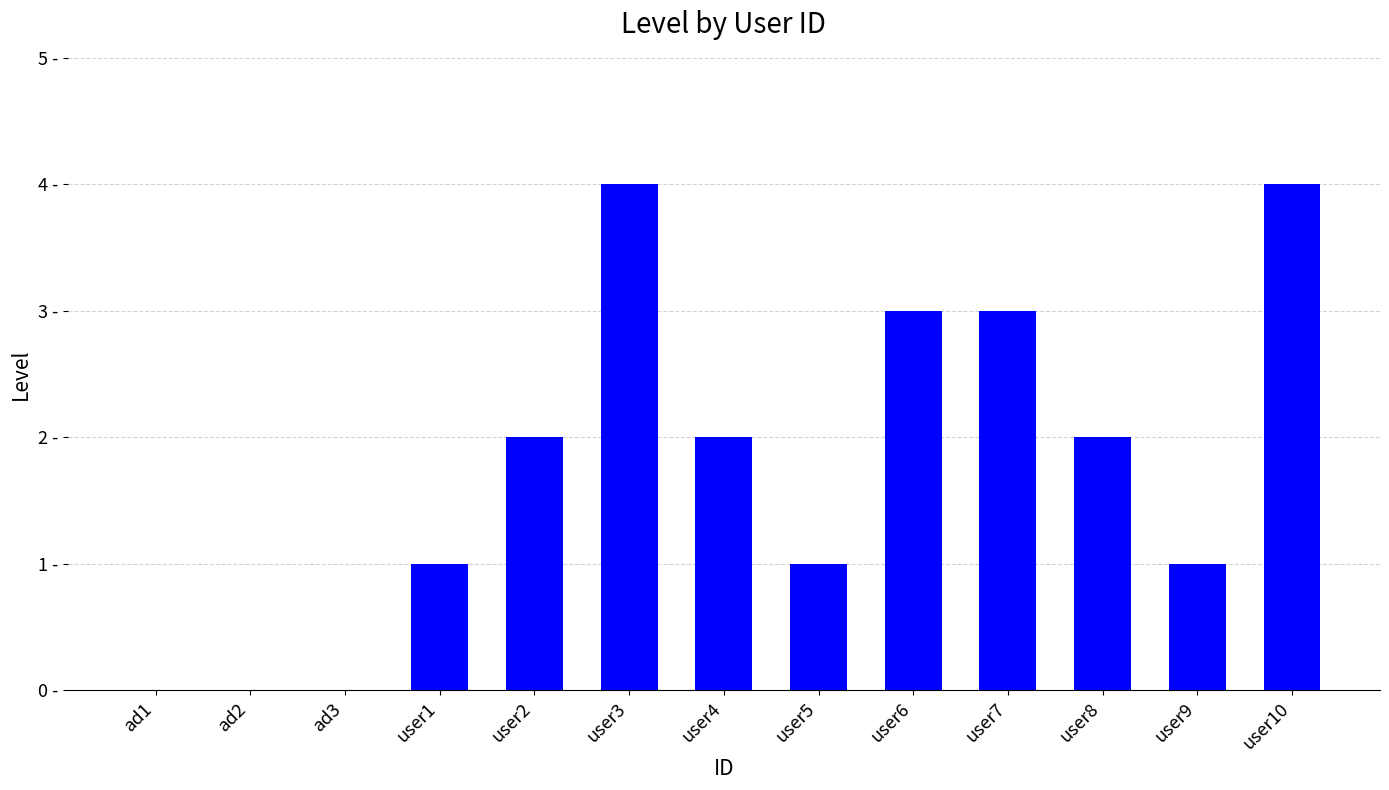

Is it true that the value at user3 is 4?

True